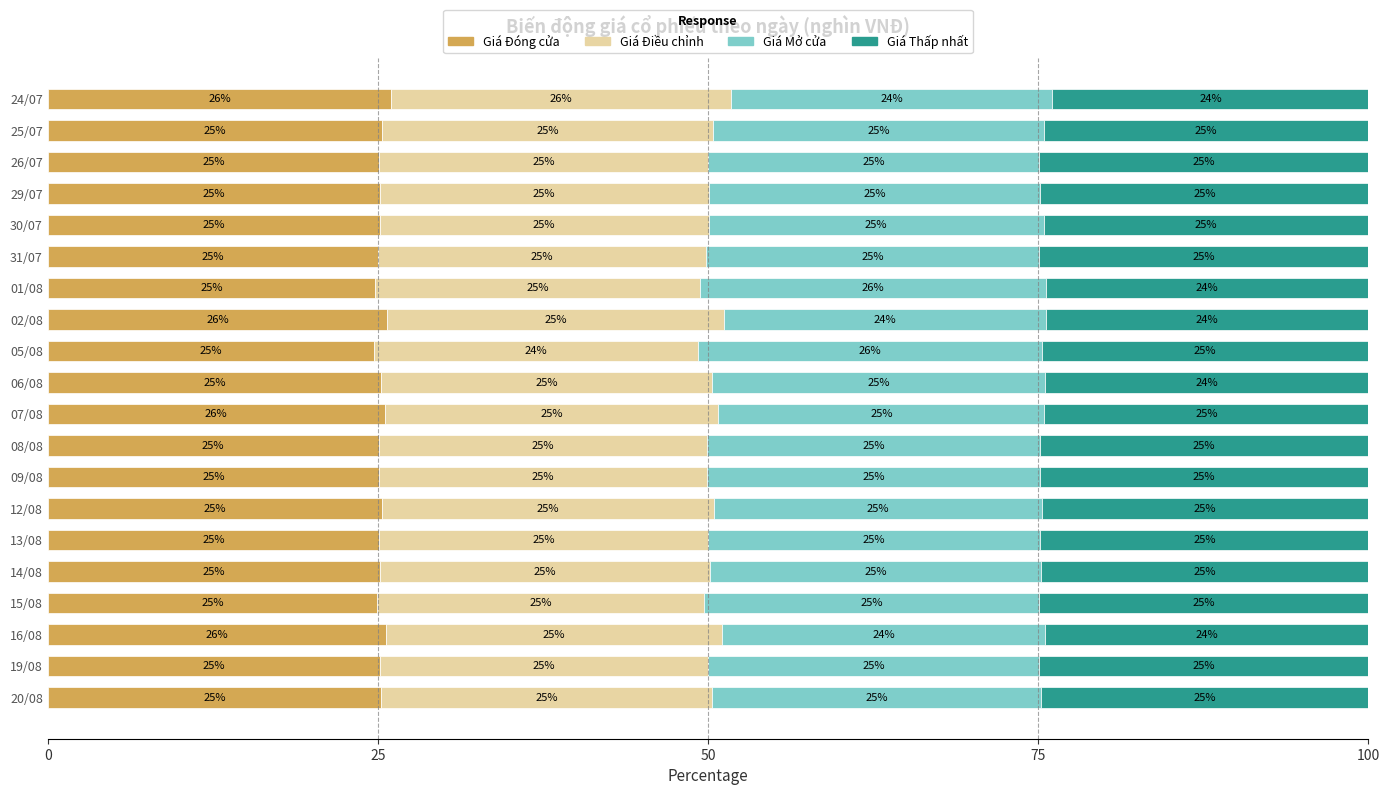

What is the maximum value for Giá Đóng cửa?

26.0